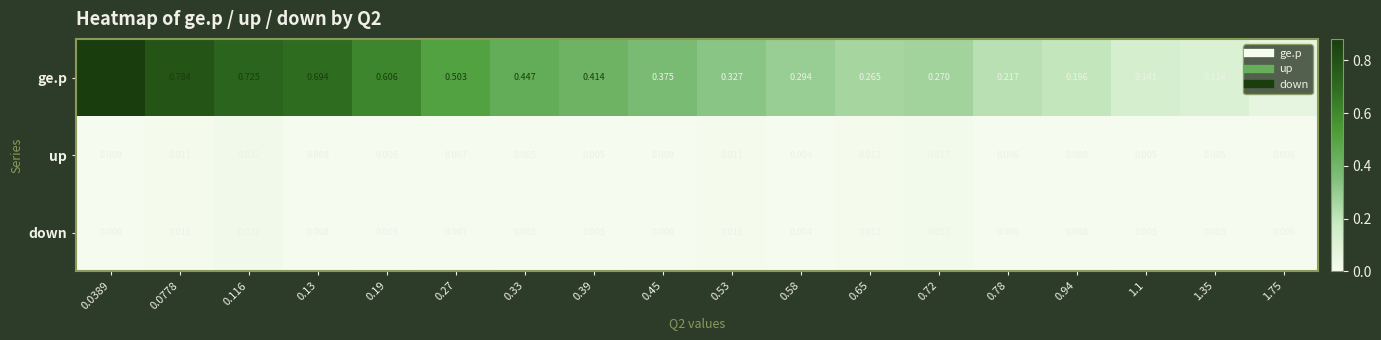

Which series has the largest total across all categories?

ge.p